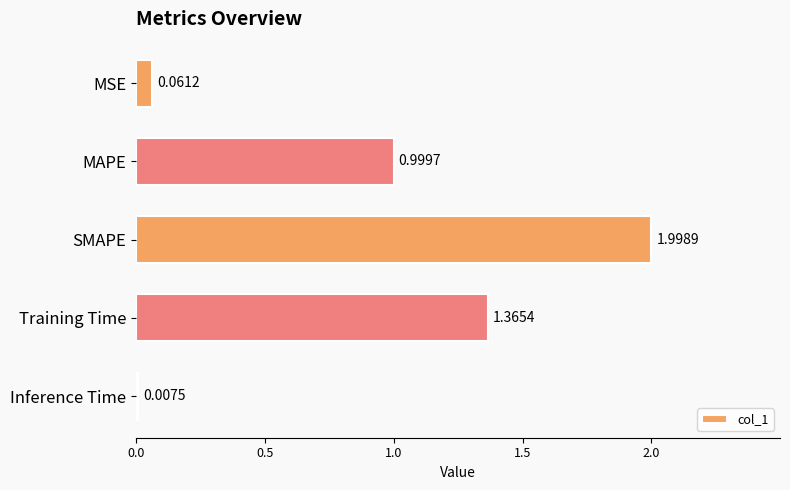

What is the sum of all values?

4.4